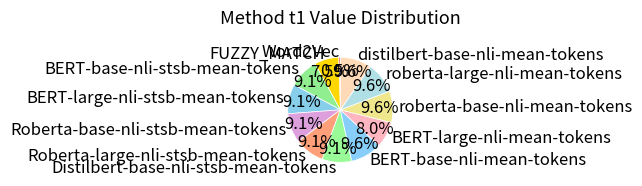

Does distilbert-base-nli-mean-tokens represent more than half of the total?

No